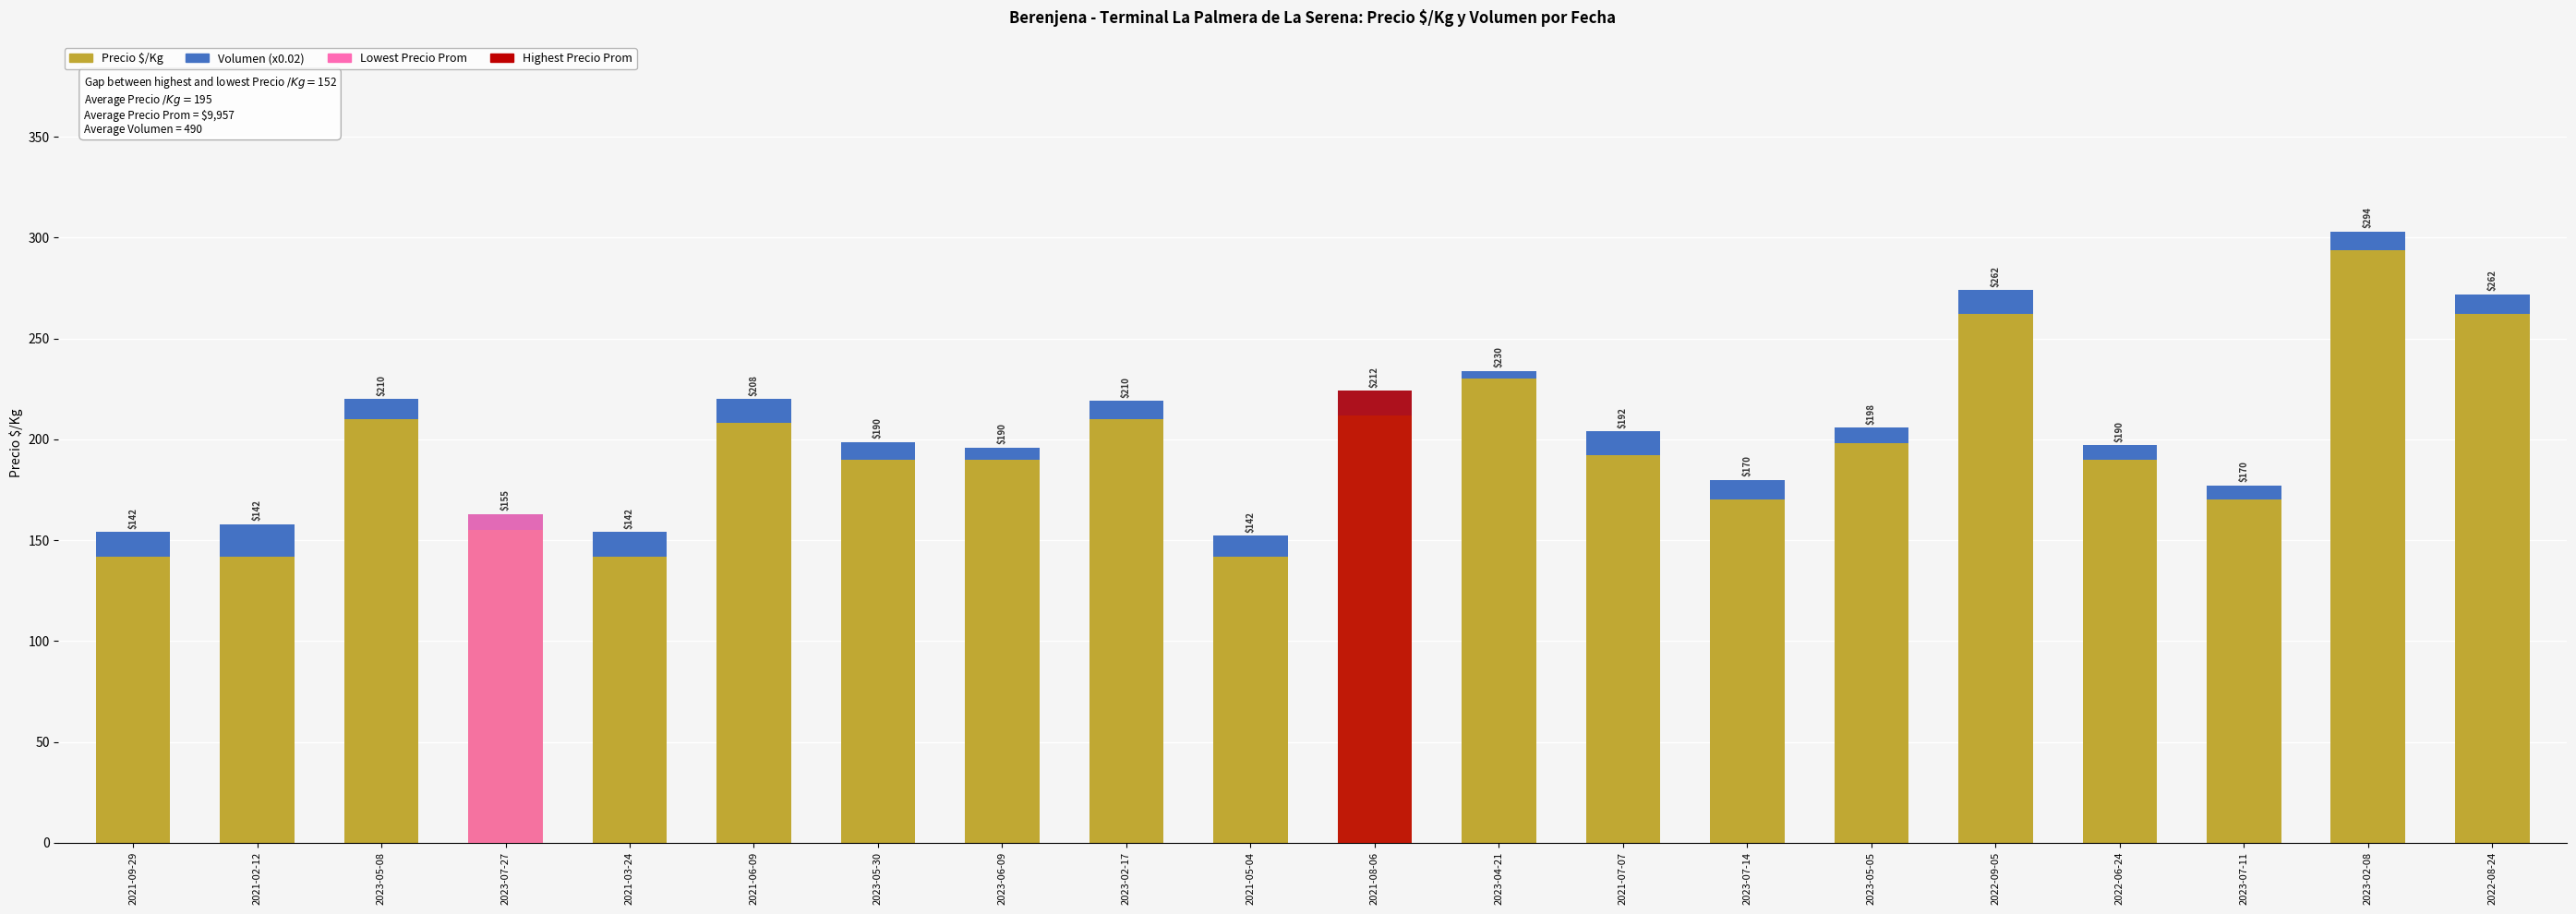

Reading left to right, extract all data points from this chart.

Precio $/Kg: 142.0	142.0	210.0	155.0	142.0	208.0	190.0	190.0	210.0	142.0	212.0	230.0	192.0	170.0	198.0	262.0	190.0	170.0	294.0	262.0
Volumen (x0.02): 12.0	16.0	10.0	8.0	12.0	12.0	8.8	6.0	9.2	10.4	12.0	4.0	12.0	10.0	8.0	12.0	7.2	7.2	9.2	10.0